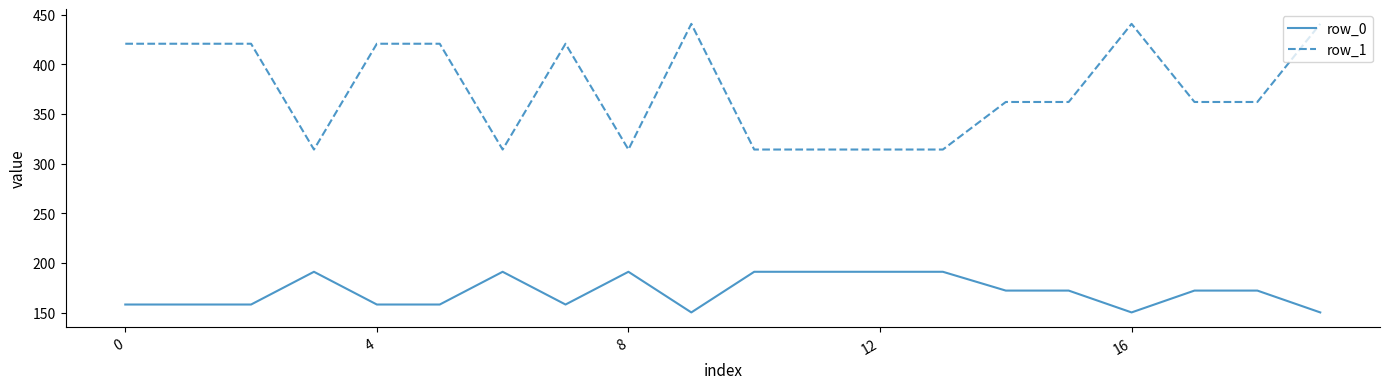

Which series has the widest spread of values?

row_1